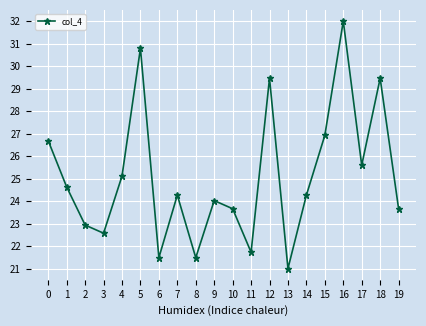

Approximately how many times larger is the value at 16 compared to 3?

1.4